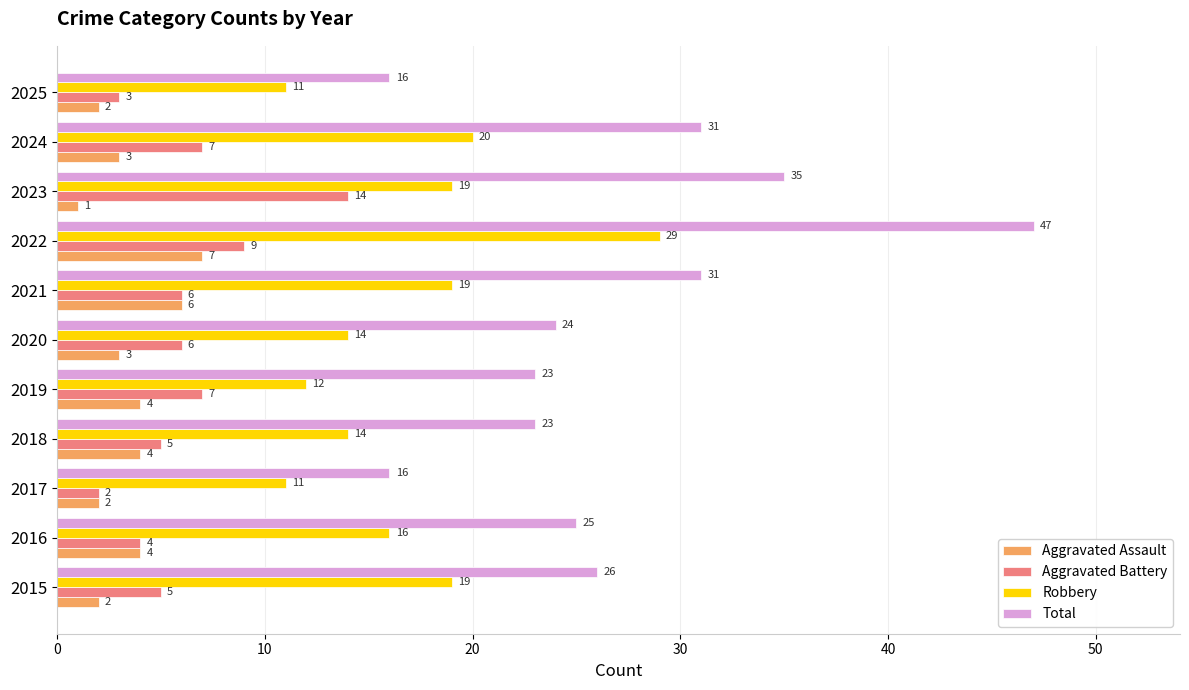

At how many categories does at least one series exceed 19?

9